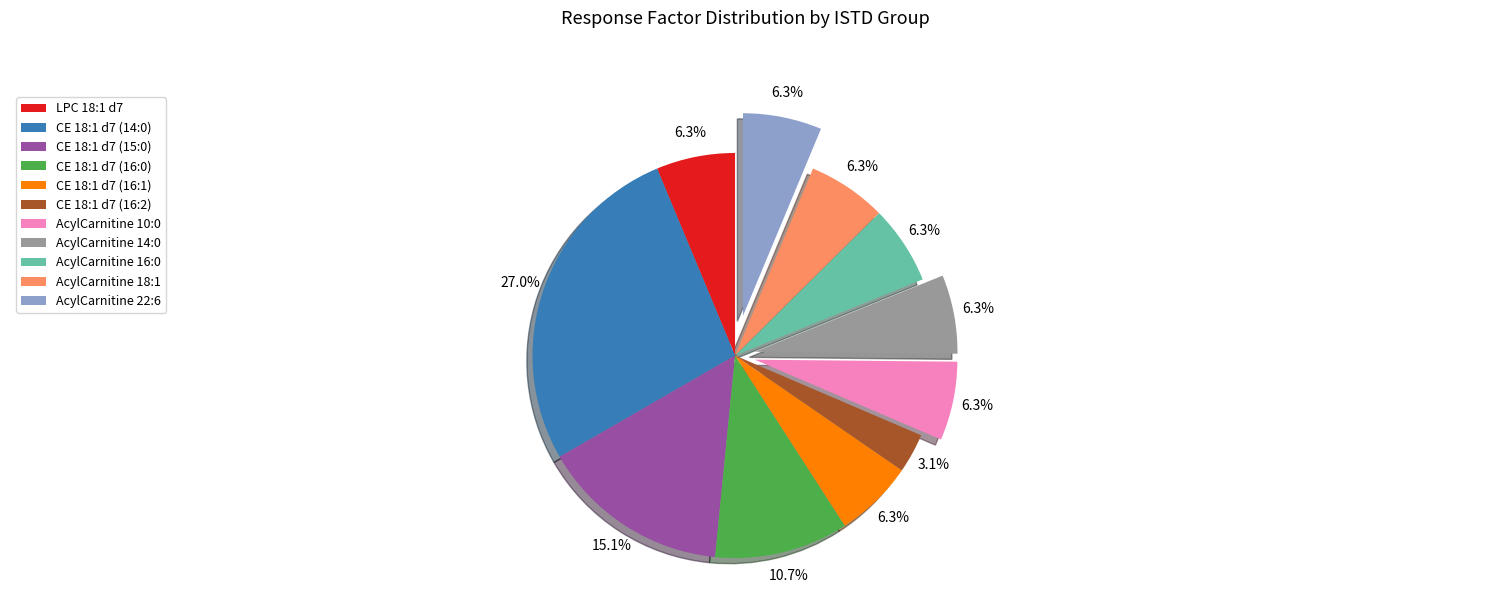

True or false: CE 18:1 d7 (16:0) accounts for 11% of the total.

True